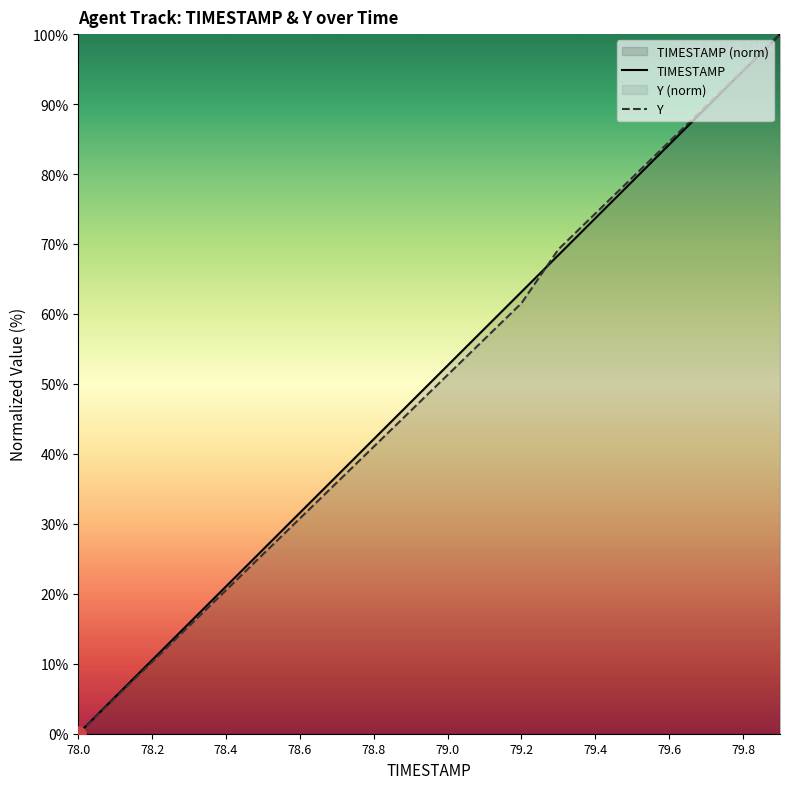

Which series contains the highest Y value?

TIMESTAMP